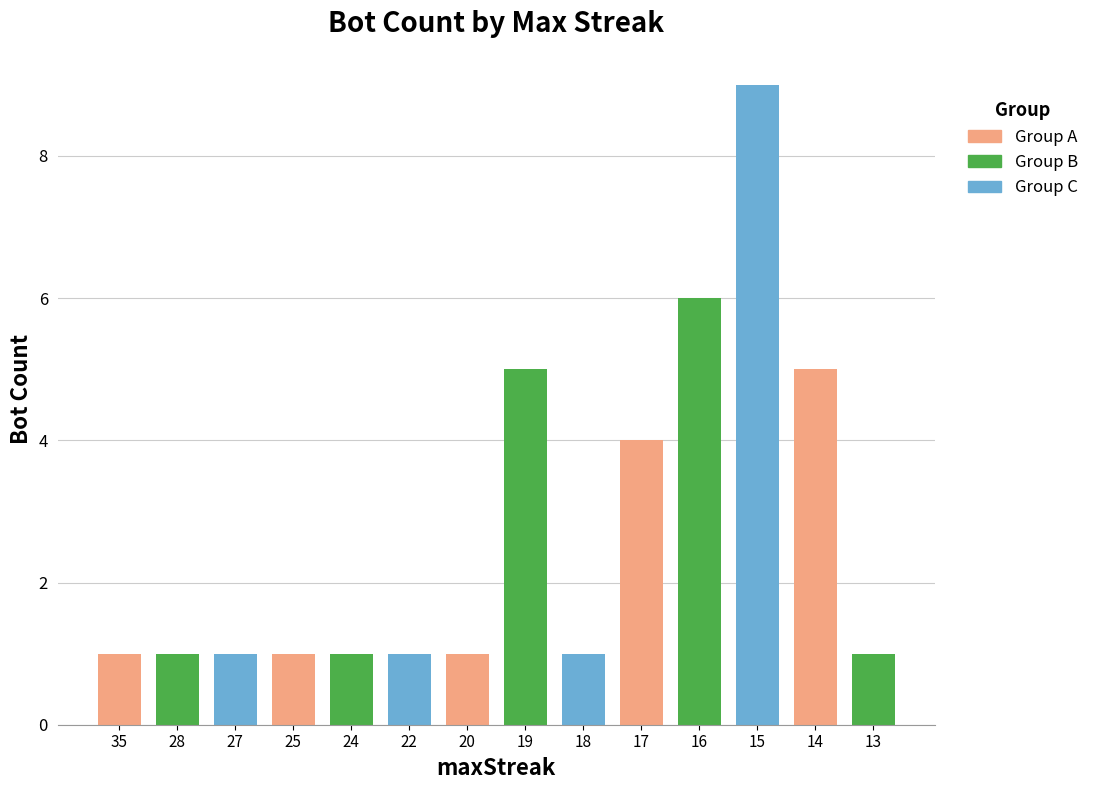

Reading left to right, what are all the values shown in this chart?

35=1	28=1	27=1	25=1	24=1	22=1	20=1	19=5	18=1	17=4	16=6	15=9	14=5	13=1